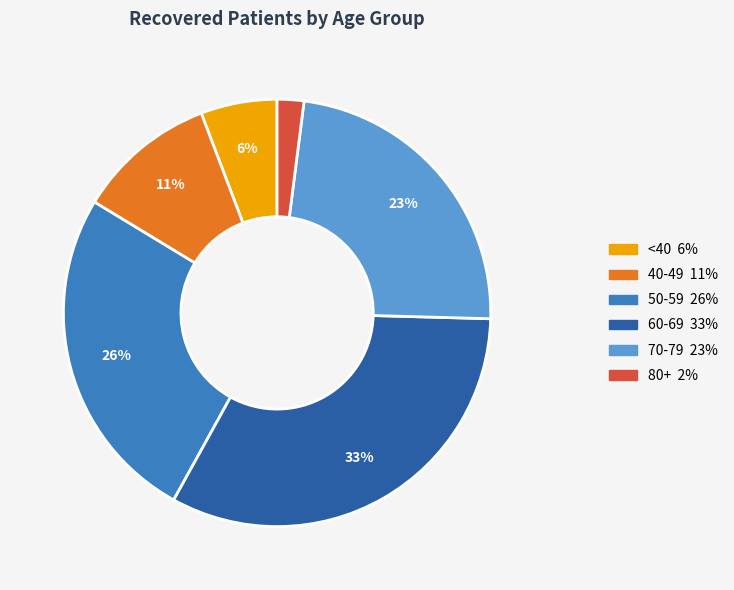

Is there a majority slice in this chart?

No